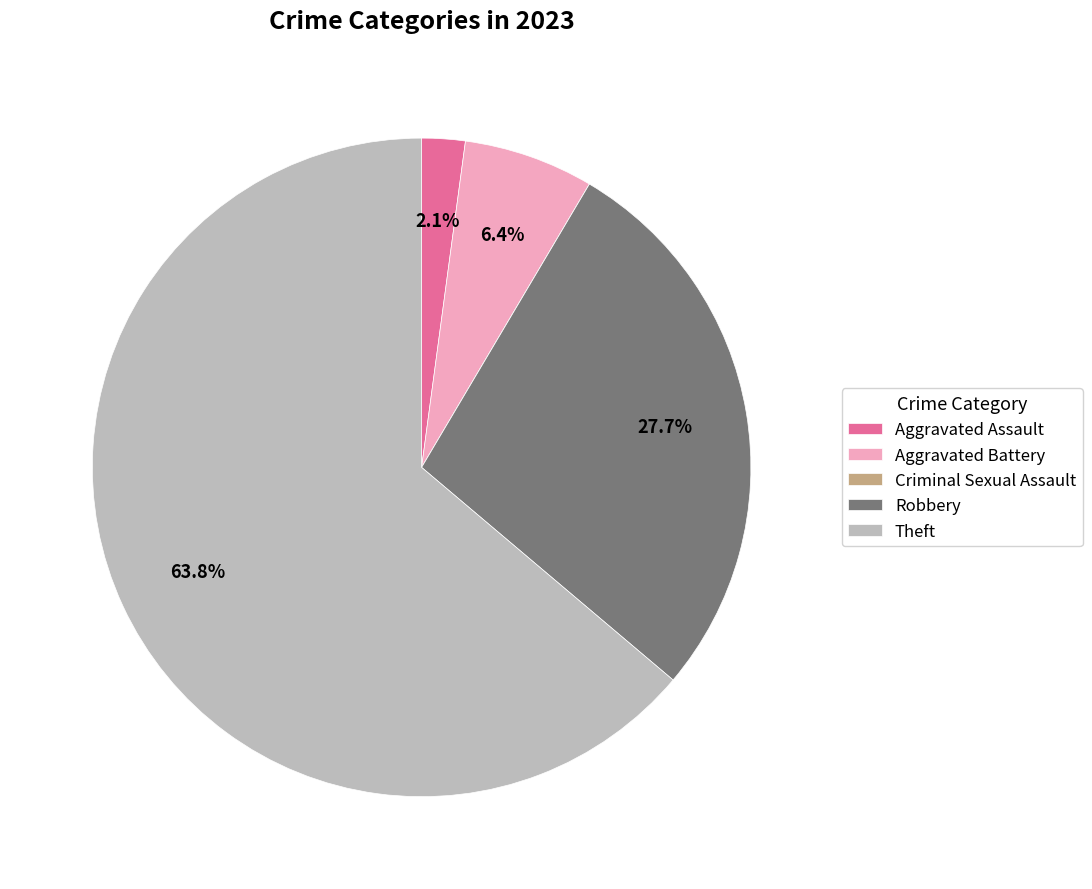

What is the largest slice in the pie chart?

Theft